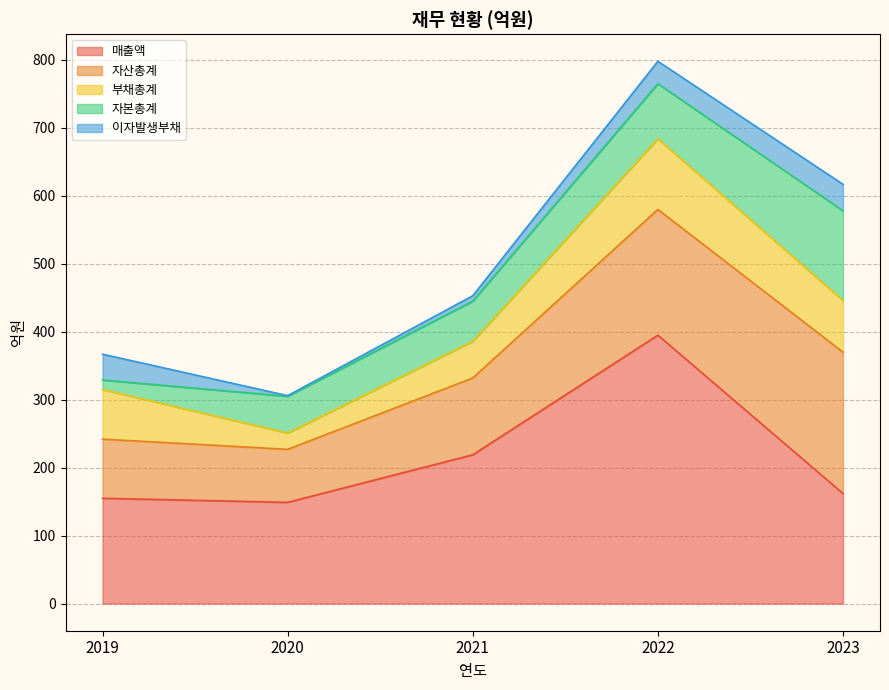

What is the difference between the highest and lowest values at 2019?

141